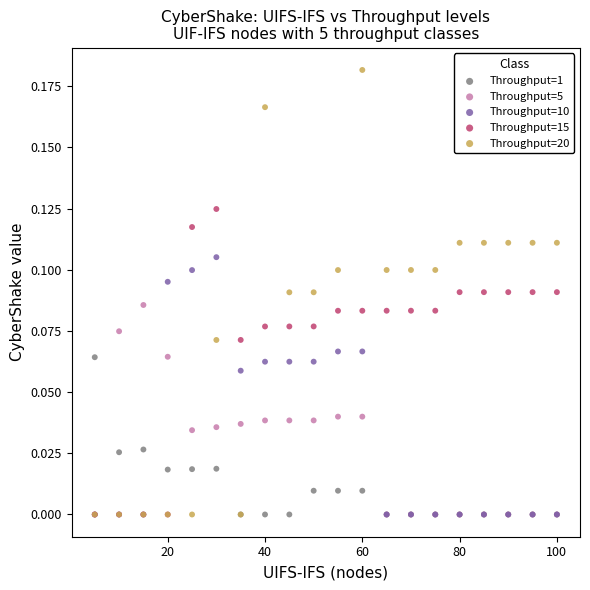

What are all the series names shown in the legend?

Throughput=1, Throughput=5, Throughput=10, Throughput=15, Throughput=20